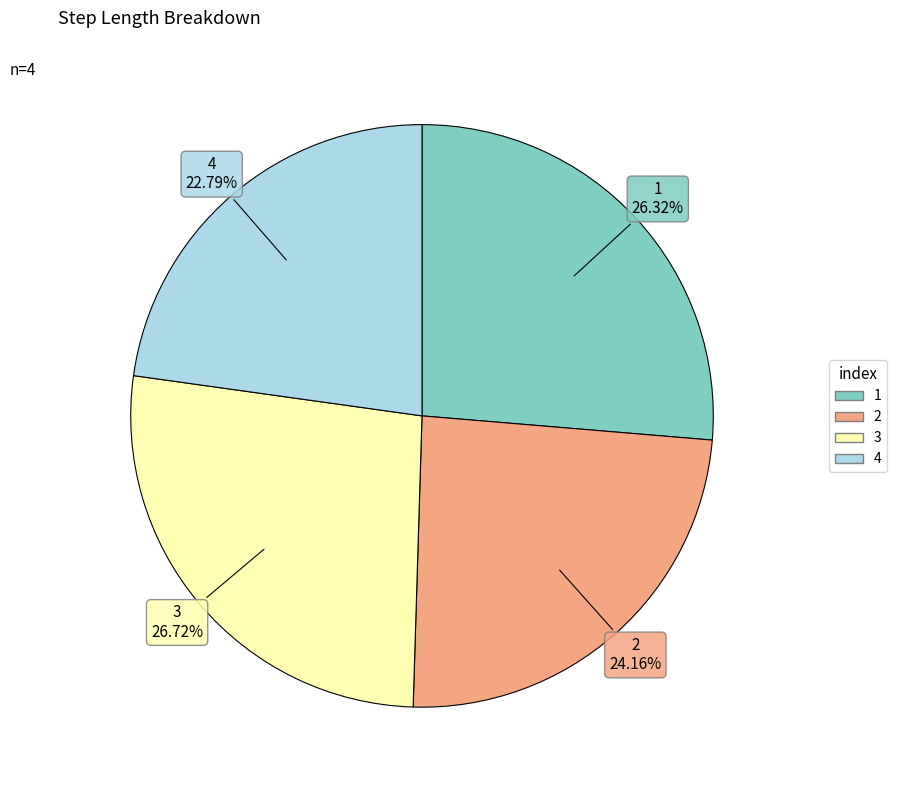

Is 1 the majority of the pie?

No